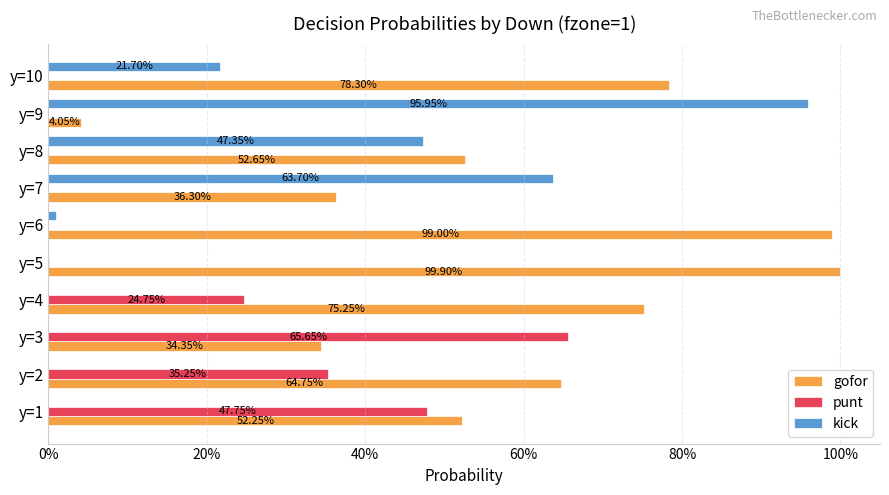

What are all the series names shown in the legend?

gofor, punt, kick